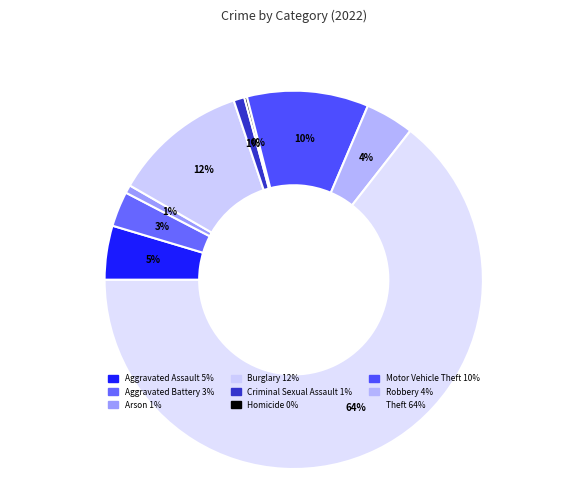

How many slices are in this pie chart?

9